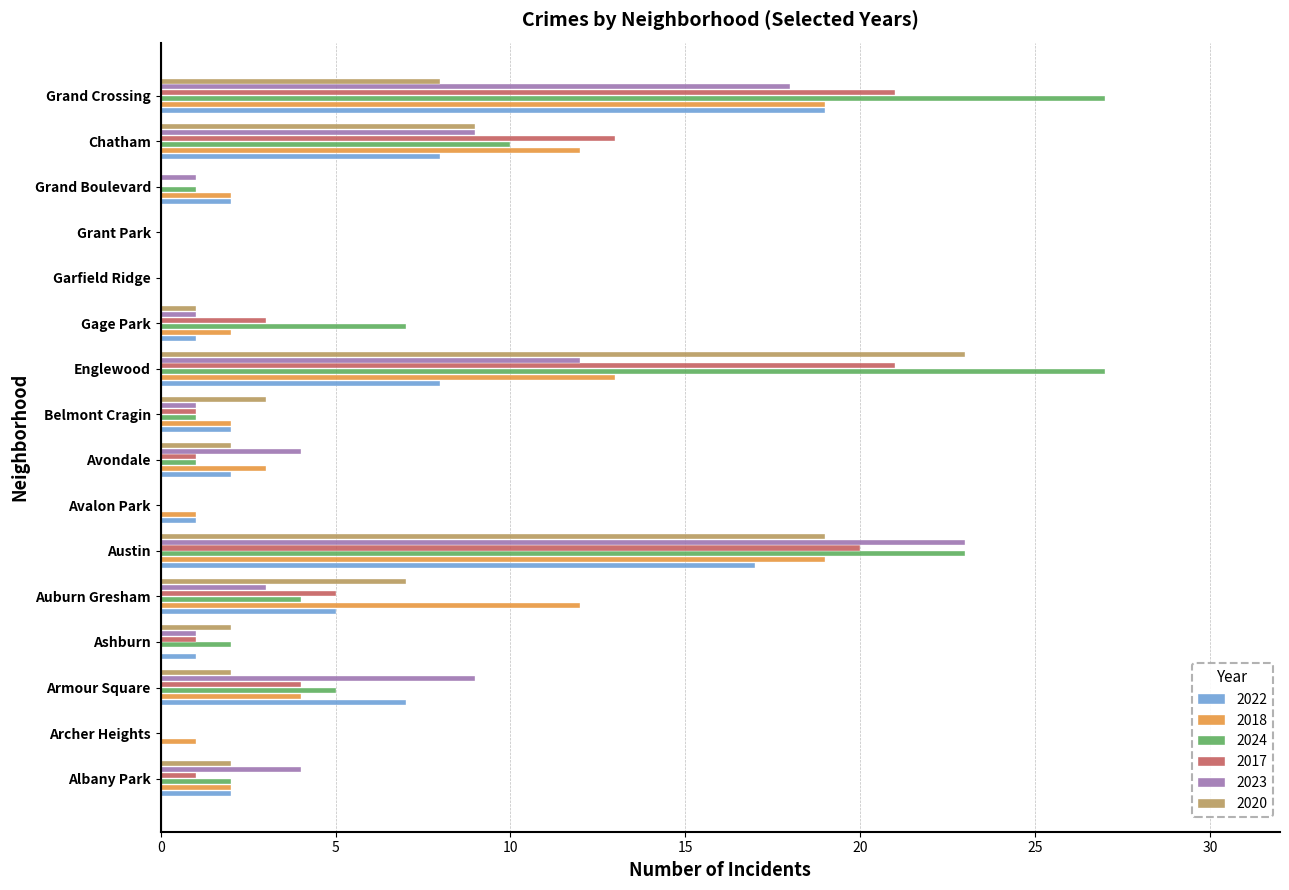

What is the sum of the 2023 values at Ashburn and Auburn Gresham?

4